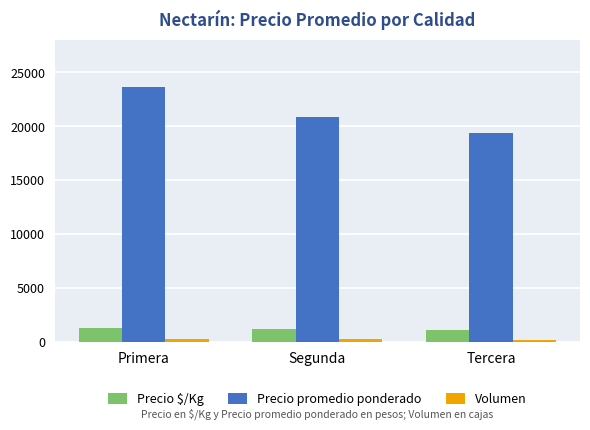

What is the label of the 2nd bar from the right?

Segunda